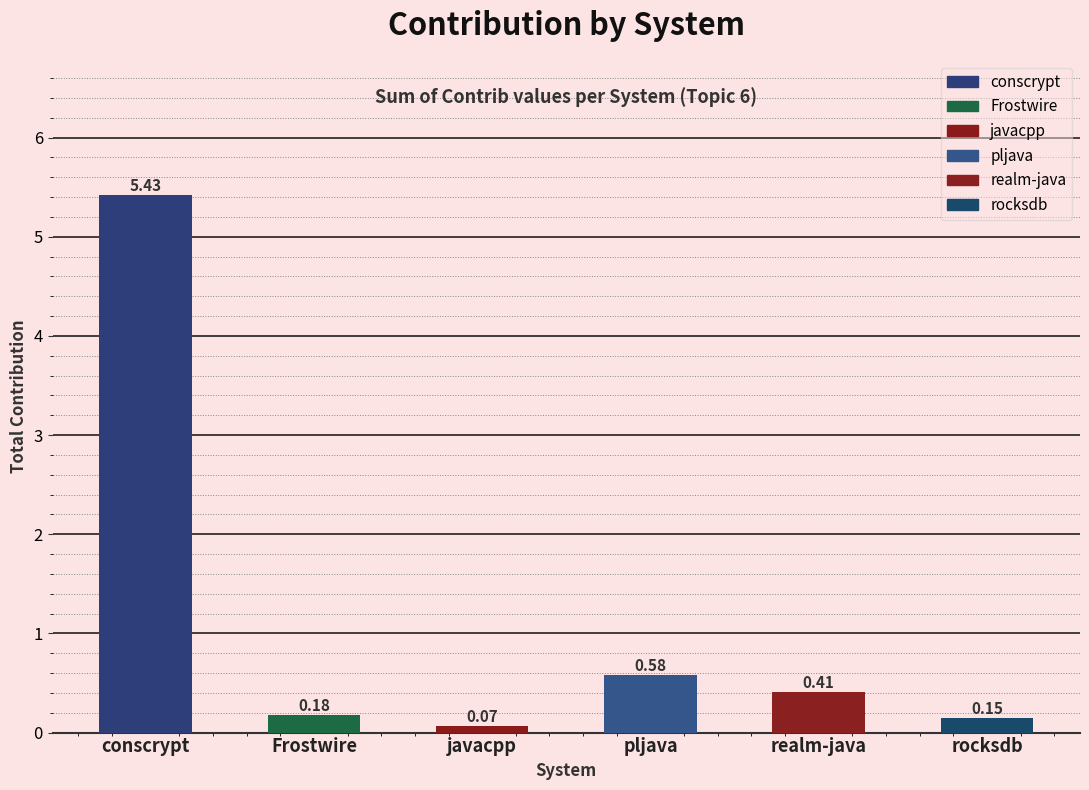

Rank the categories by value from highest to lowest.

conscrypt, pljava, realm-java, Frostwire, rocksdb, javacpp